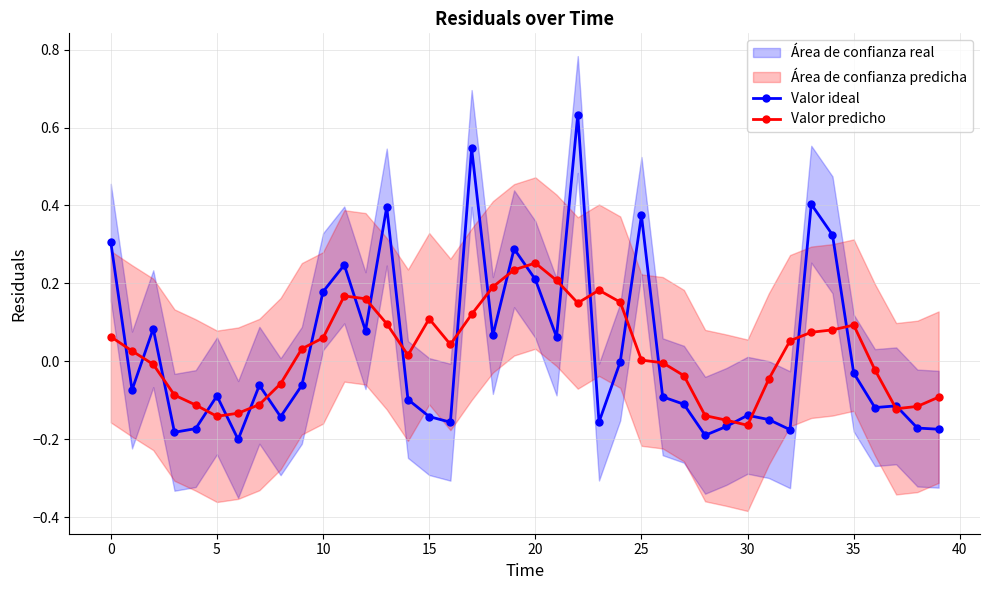

True or false: Valor predicho has more than 2 interior local peaks.

True